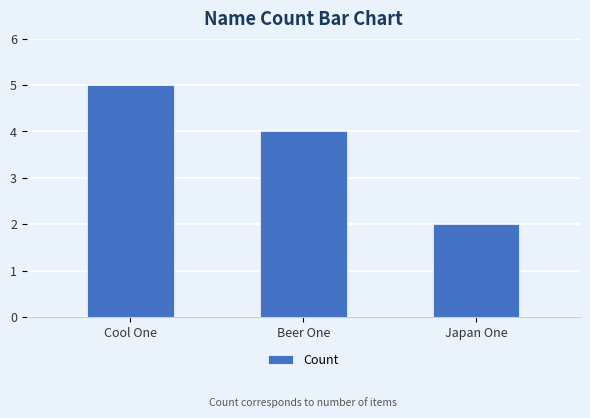

What is the difference between the maximum and minimum values?

3